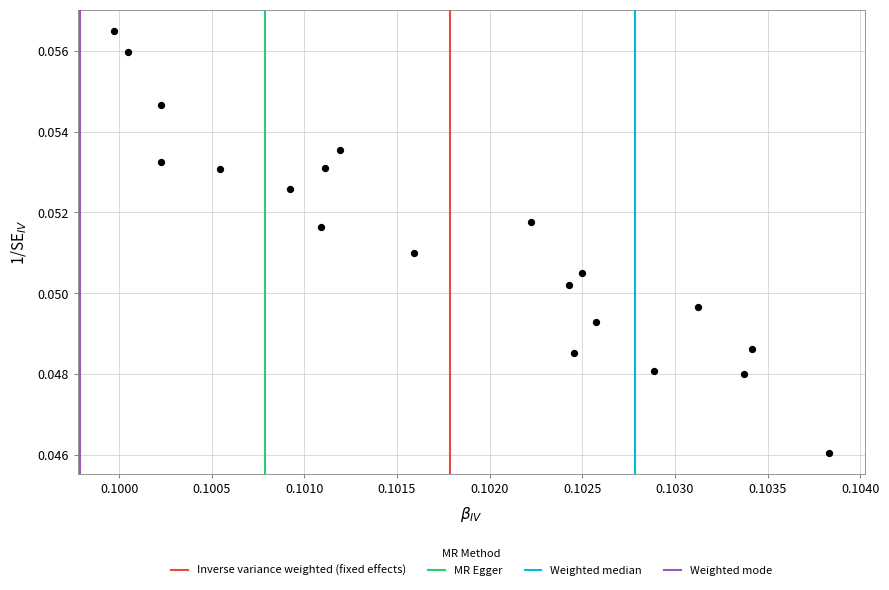

How many data points are displayed?

20